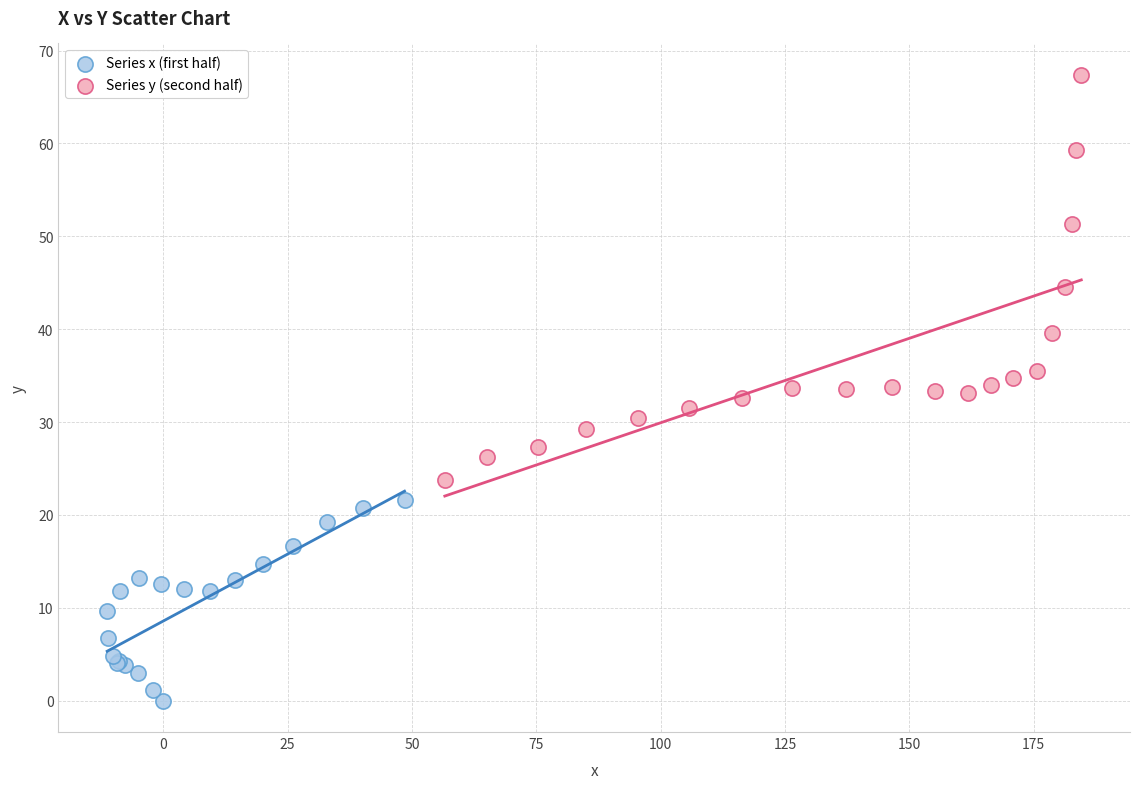

Which series contains the highest Y value?

Series y (second half)